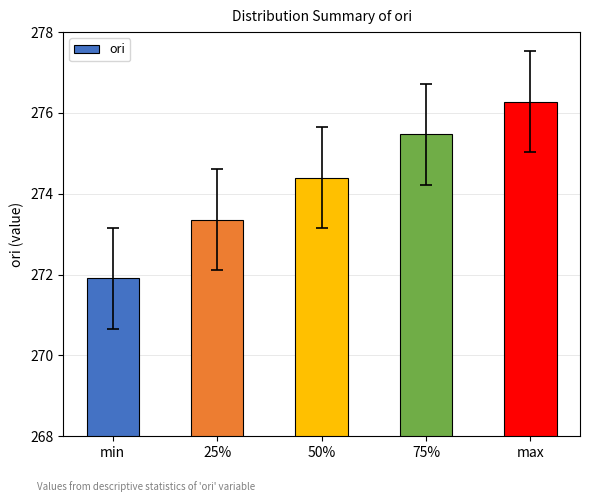

Where is the data nearest to the value 274?

50%